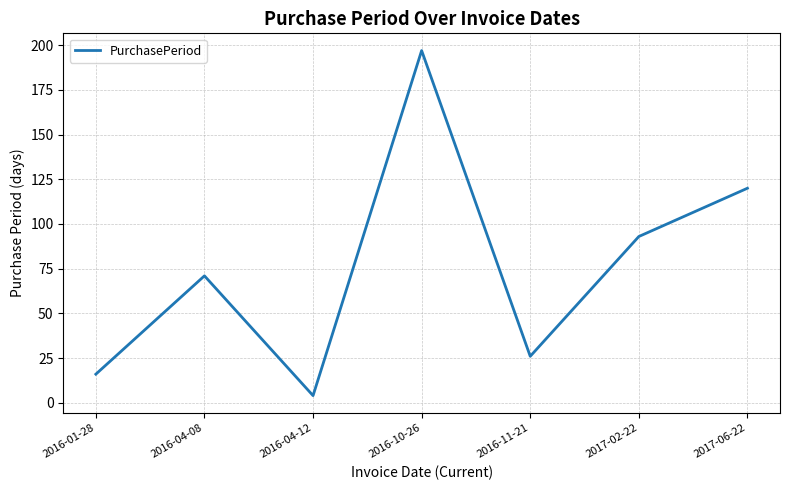

The chart shows a value of 16 at 2016-01-28. True or false?

True